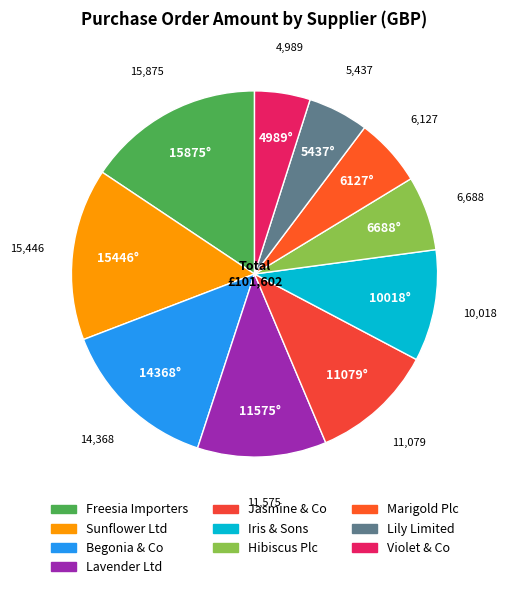

How many segments does this pie chart have?

10